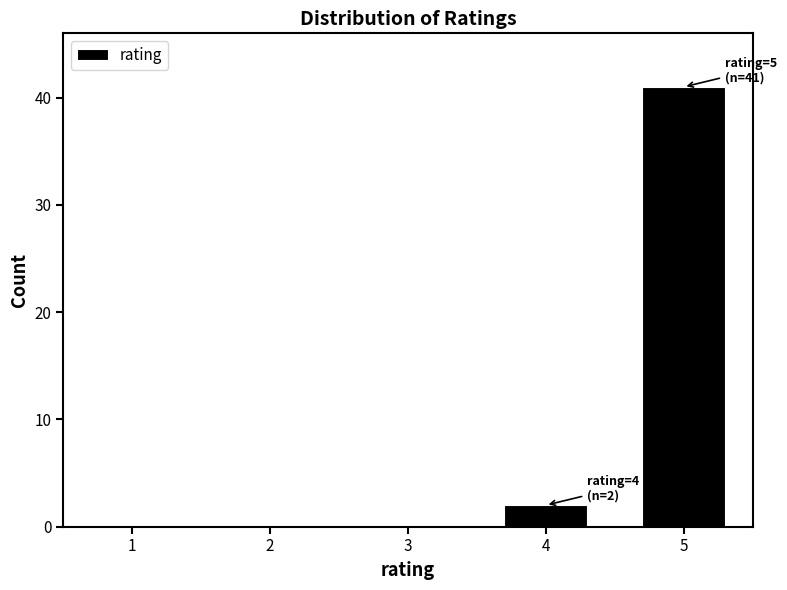

Reading left to right, list all the values displayed in this chart.

1=0	2=0	3=0	4=2	5=41